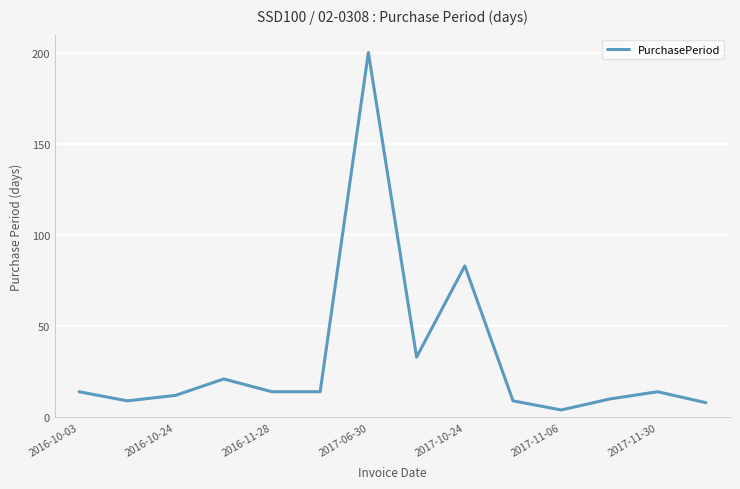

How many lines are shown in the chart?

1